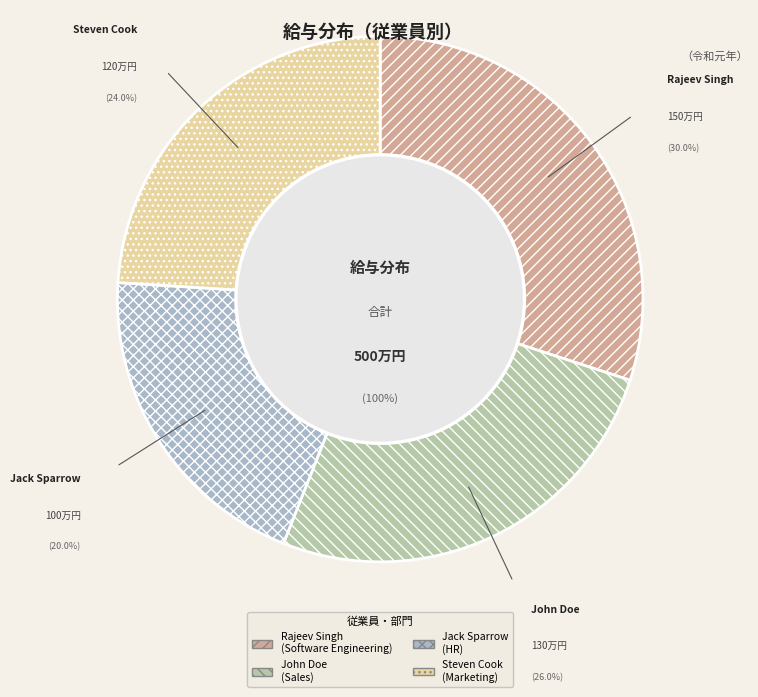

What percentage do John Doe and Rajeev Singh together represent?

56.0%